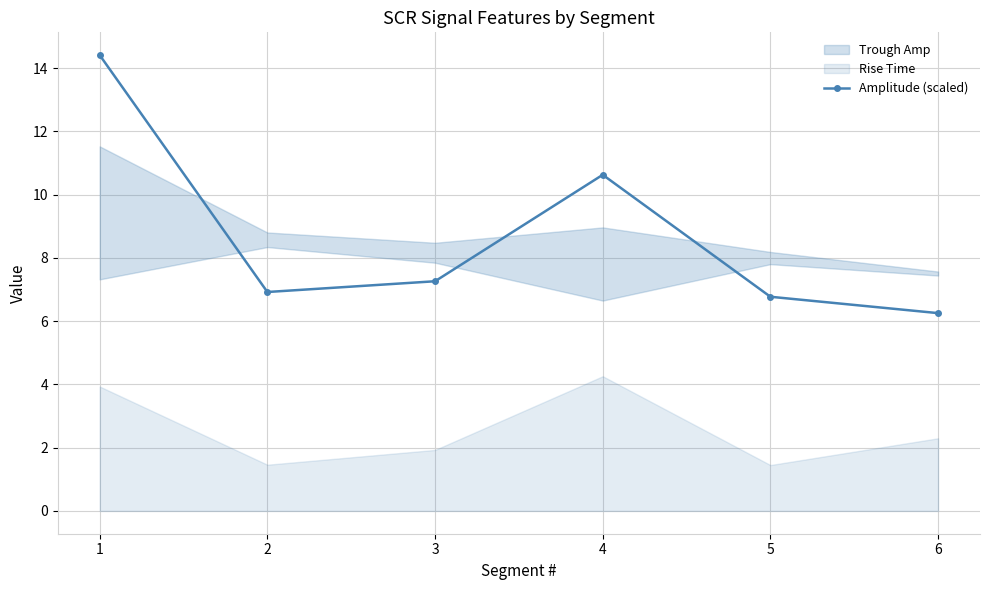

Which category has the highest value across all series?

1